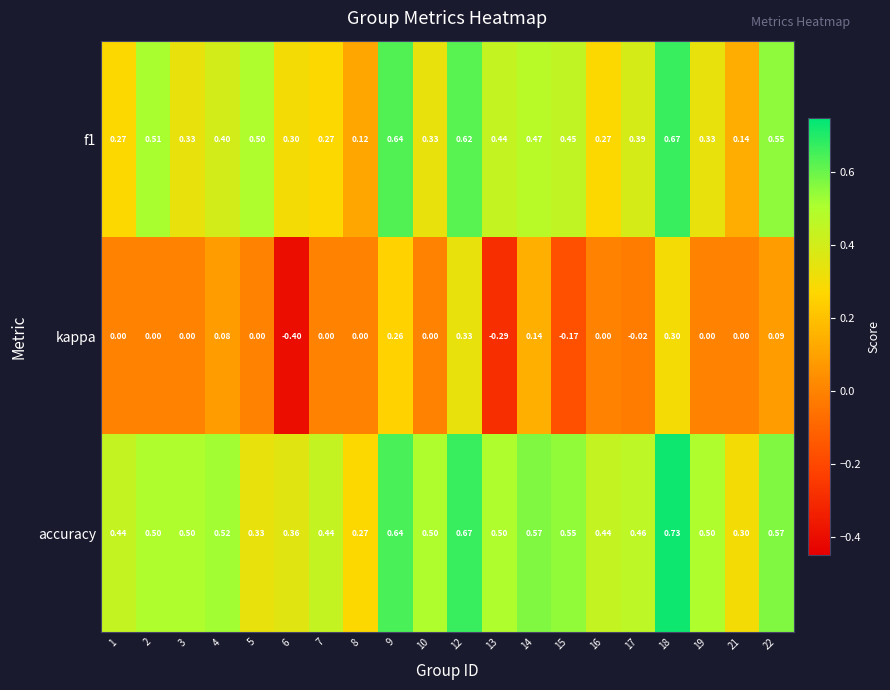

Which series has the widest spread of values?

kappa